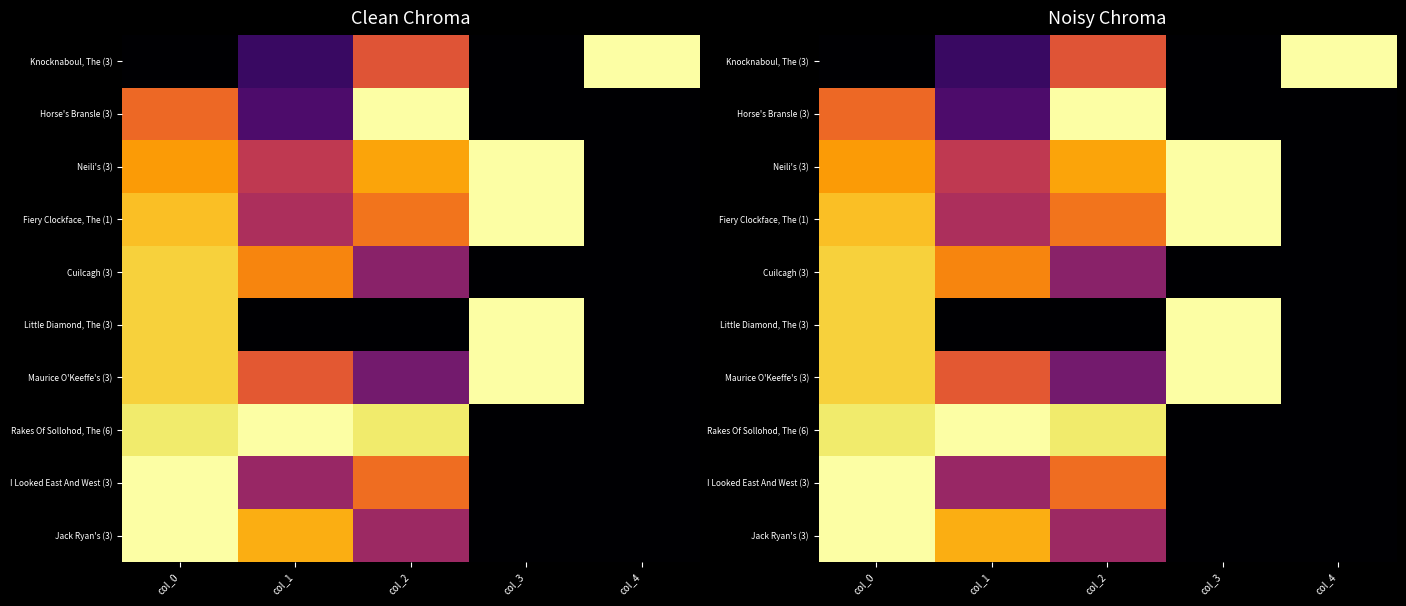

Rank the series at col_0 from lowest to highest value.

Knocknaboul, The (3), Horse's Bransle (3), Neili's (3), Fiery Clockface, The (1), Cuilcagh (3), Little Diamond, The (3), Maurice O'Keeffe's (3), Rakes Of Sollohod, The (6), I Looked East And West (3), Jack Ryan's (3)